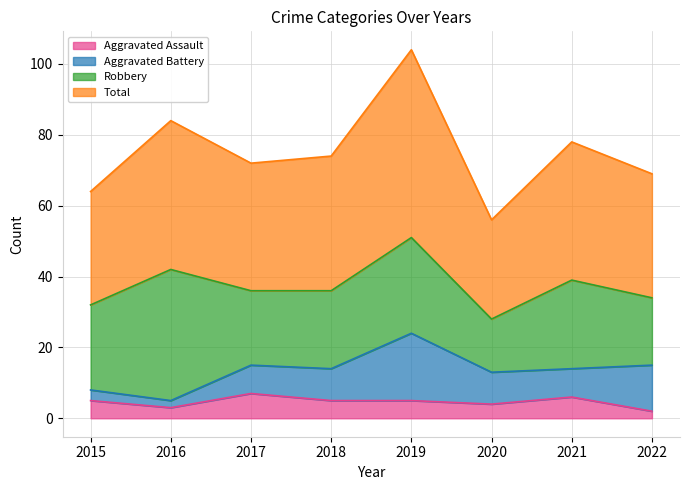

True or false: Total and Aggravated Assault intersect in this chart.

False